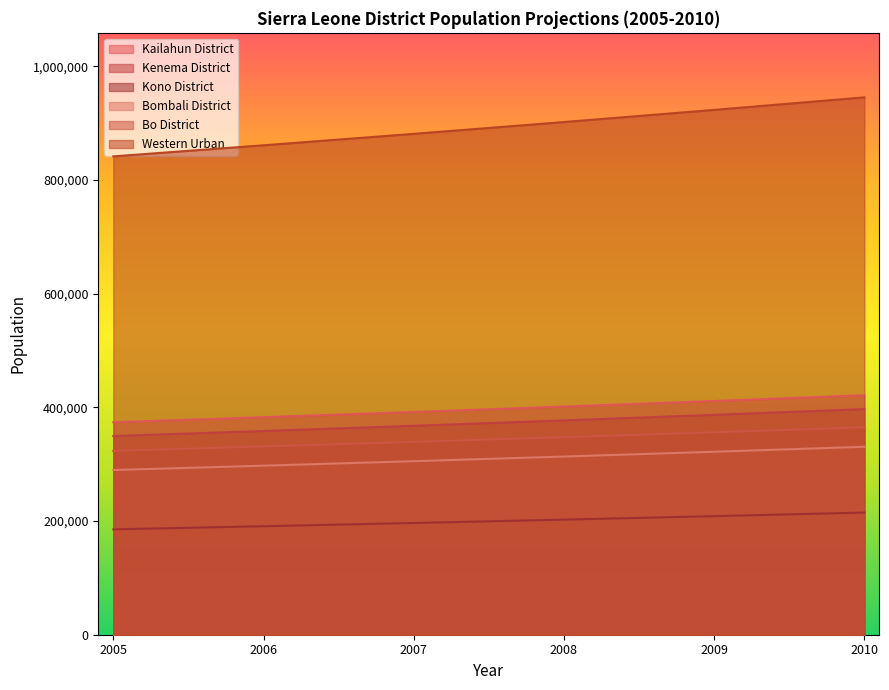

Reading left to right, what are all the values shown in this chart?

Kailahun District: 373769	382690	391895	401389	411177	421287
Kenema District: 349519	358407	367587	377067	386851	396968
Kono District: 185377	190882	196586	202494	208611	214956
Bombali District: 289753	297403	305310	313480	321919	330650
Bo District: 323513	331295	339325	347610	356151	364975
Western Urban: 841545	861066	881197	901953	923341	945423